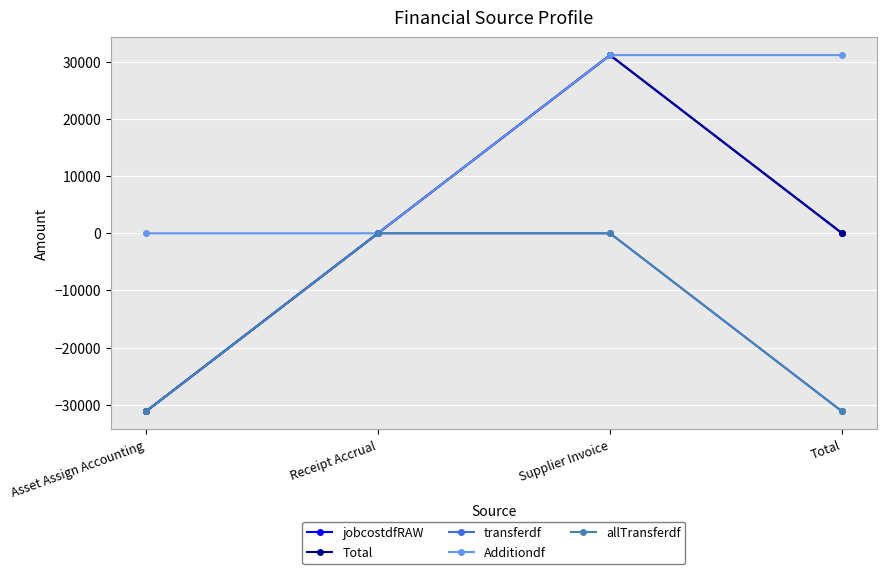

Reading left to right, extract all data points from this chart.

jobcostdfRAW: Asset Assign Accounting=-31195.9	Receipt Accrual=0.0	Supplier Invoice=31195.9	Total=0.0
Total: Asset Assign Accounting=-31195.9	Receipt Accrual=0.0	Supplier Invoice=31195.9	Total=0.0
transferdf: Asset Assign Accounting=-31195.9	Receipt Accrual=0.0	Supplier Invoice=0.0	Total=-31195.9
Additiondf: Asset Assign Accounting=0.0	Receipt Accrual=0.0	Supplier Invoice=31195.9	Total=31195.9
allTransferdf: Asset Assign Accounting=-31195.9	Receipt Accrual=0.0	Supplier Invoice=0.0	Total=-31195.9